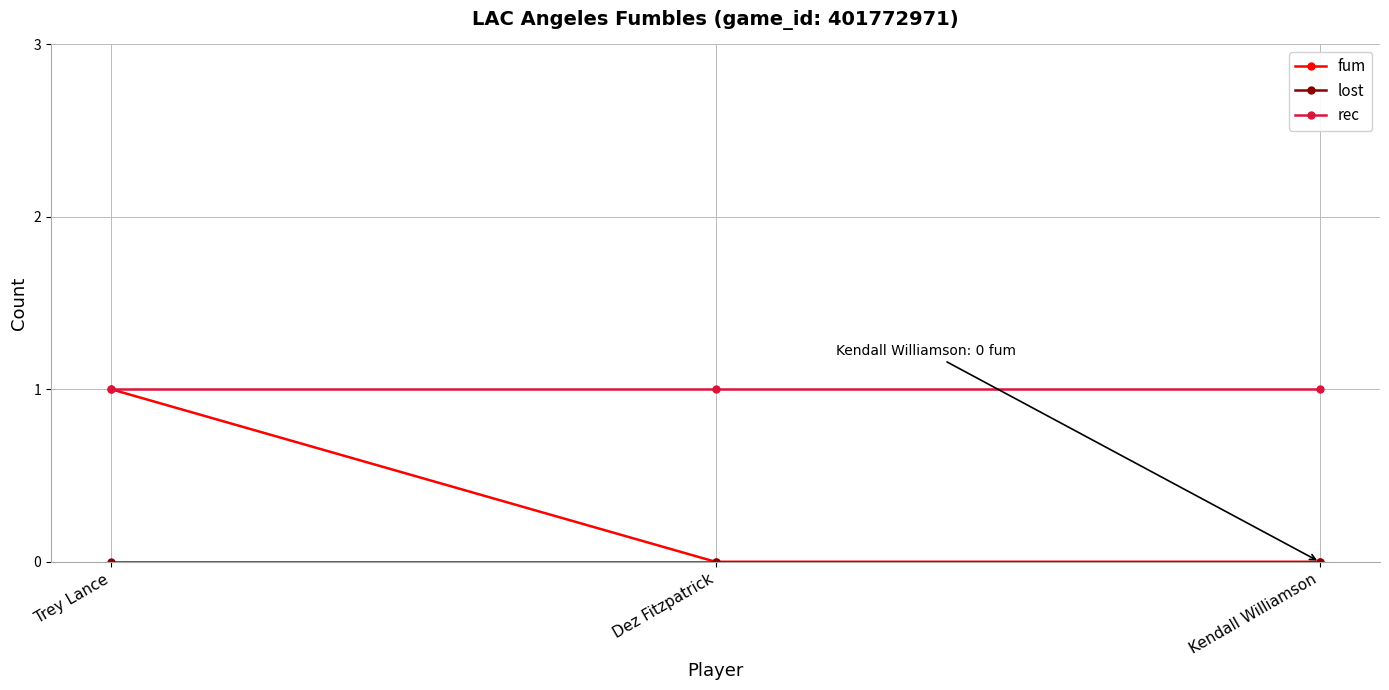

Which series has the largest range (max minus min)?

fum